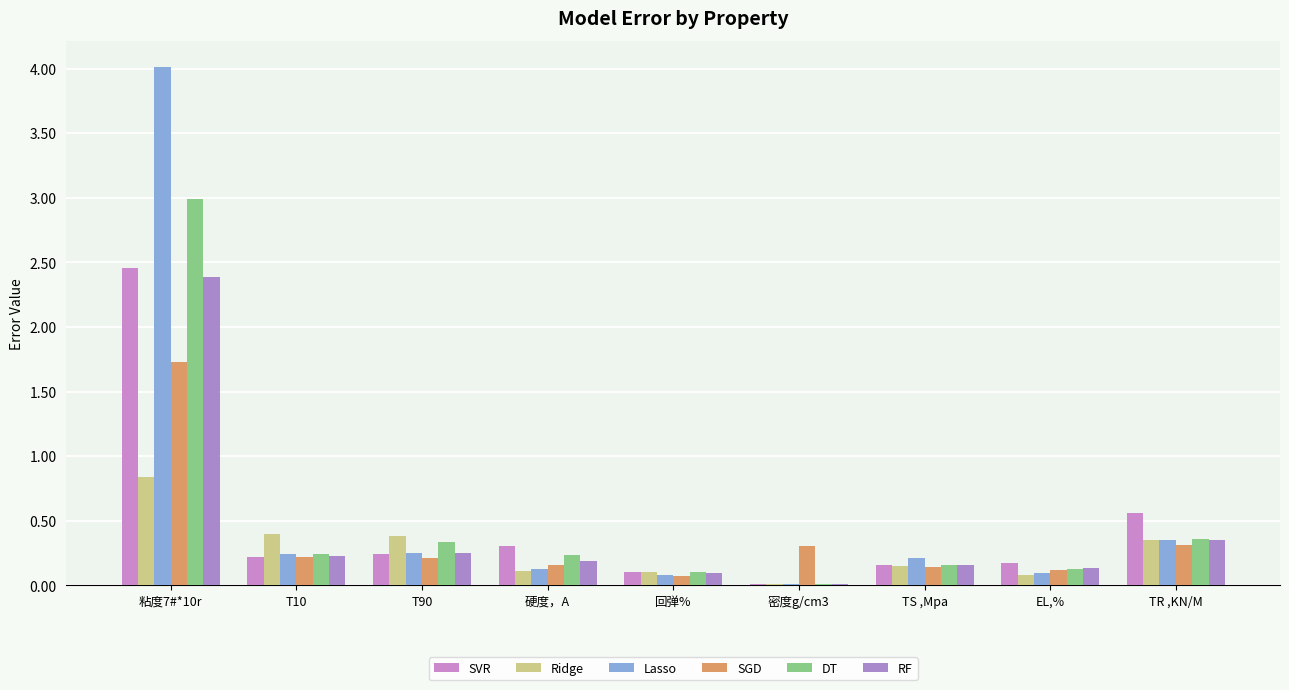

Are the bars grouped side by side (vs. stacked)?

Yes